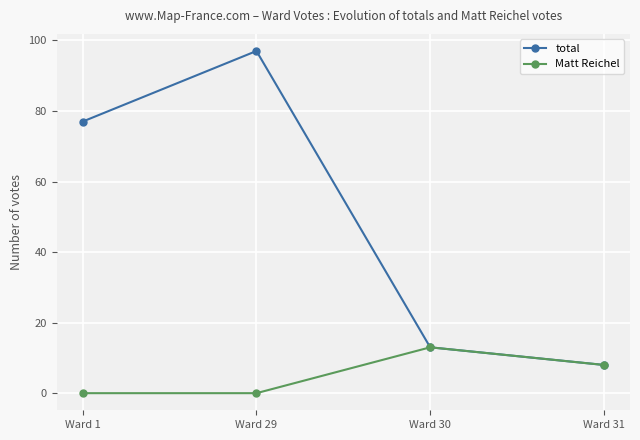

Rank the series by their maximum value, from lowest to highest.

Matt Reichel, total